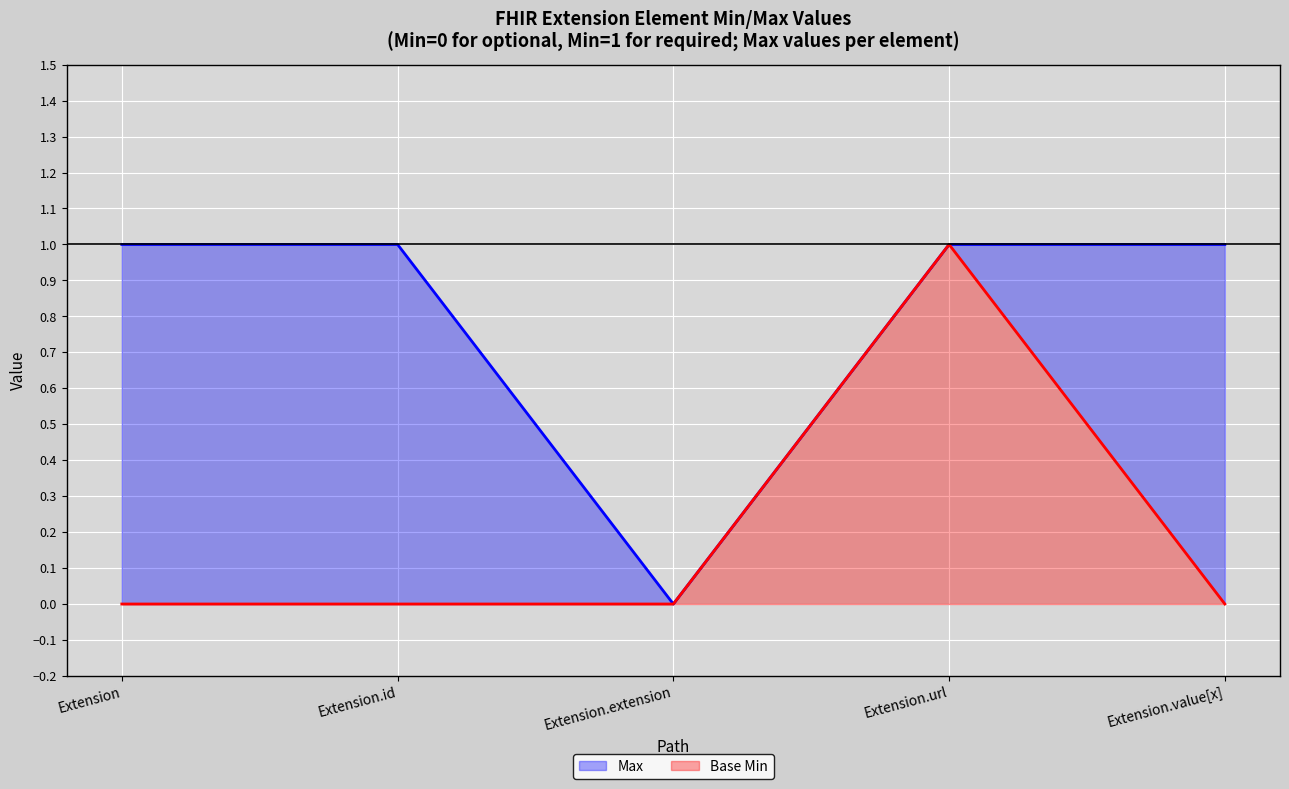

What value does the Base Min series have at Extension.url?

1